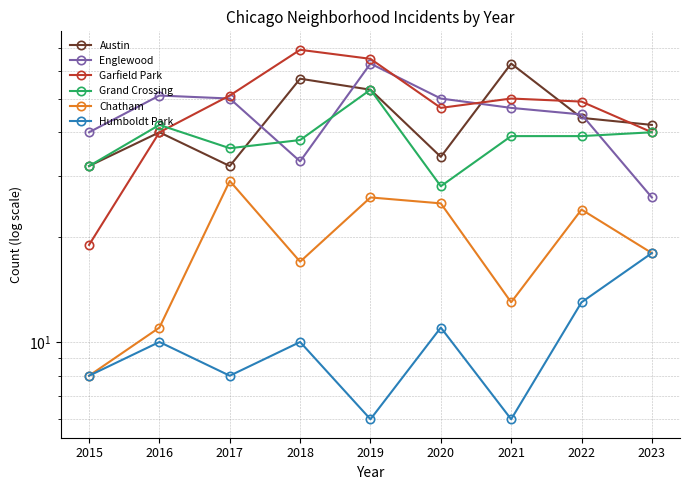

At which category is the sum across all series the highest?

2019